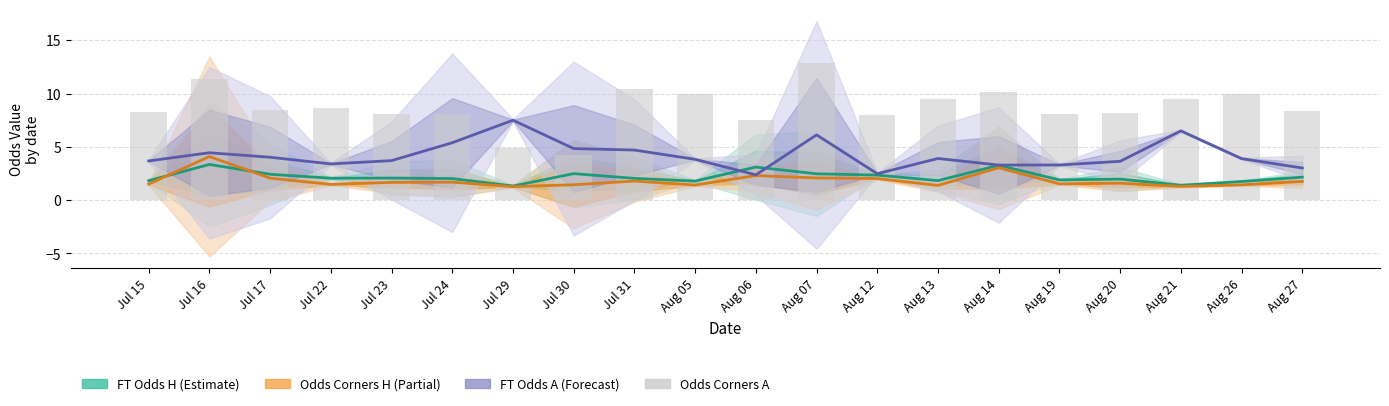

Does the chart contain any negative values?

No